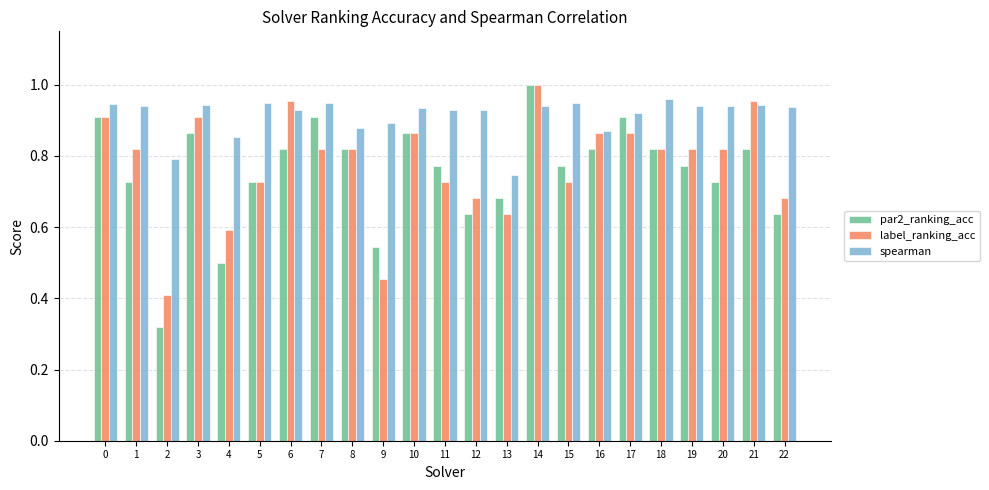

What is the difference between the par2_ranking_acc values at 7 and 21?

0.1